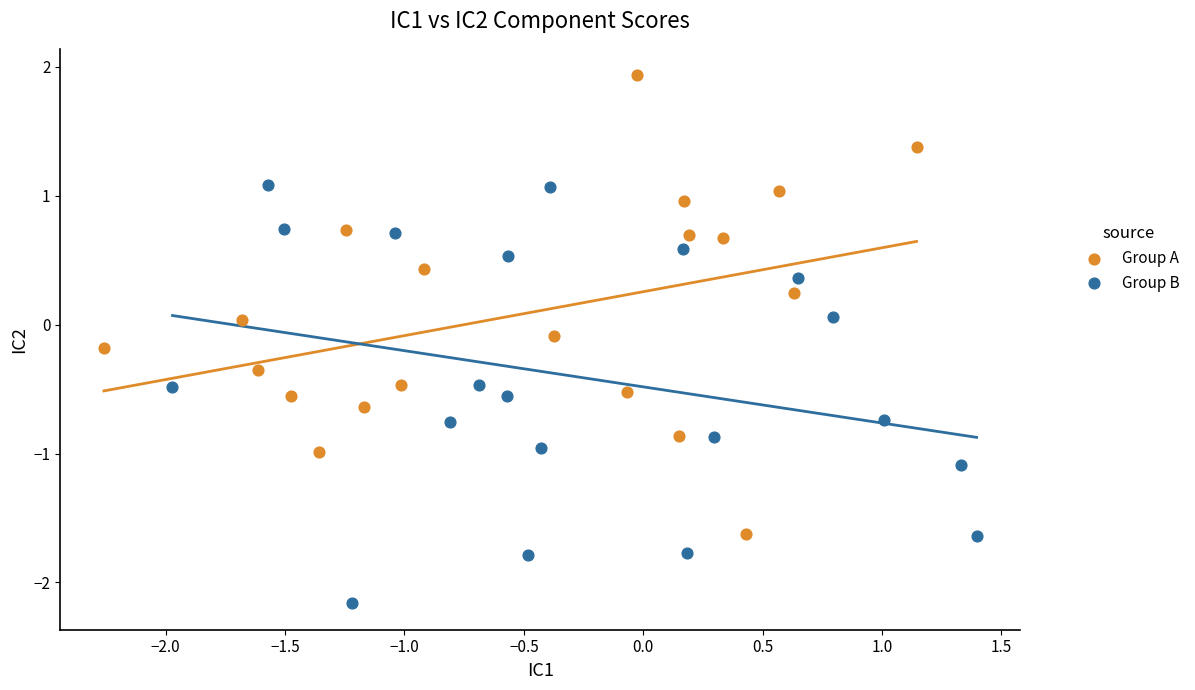

Which series reaches the minimum Y coordinate?

Group B